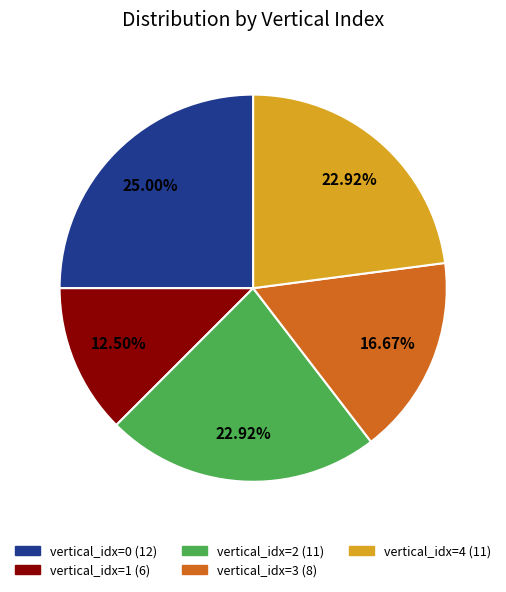

Is there a majority slice in this chart?

No